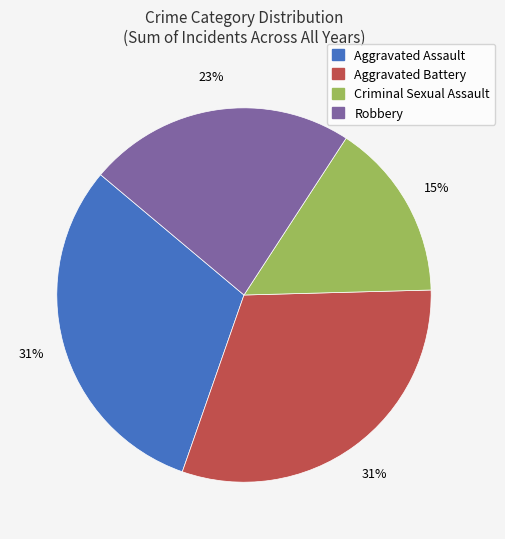

What is the smallest slice in the pie chart?

Criminal Sexual Assault